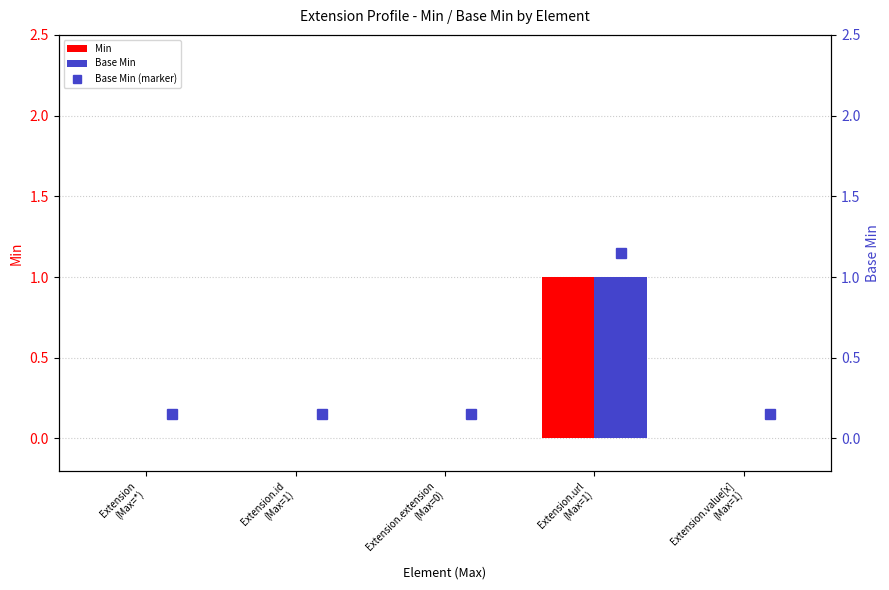

Which series has the widest spread of values?

Min